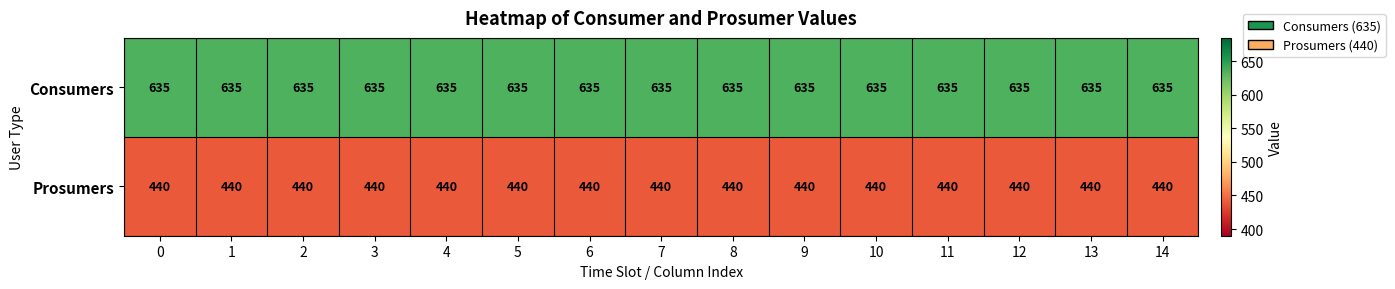

List the series in order of their overall mean, highest first.

Consumers, Prosumers